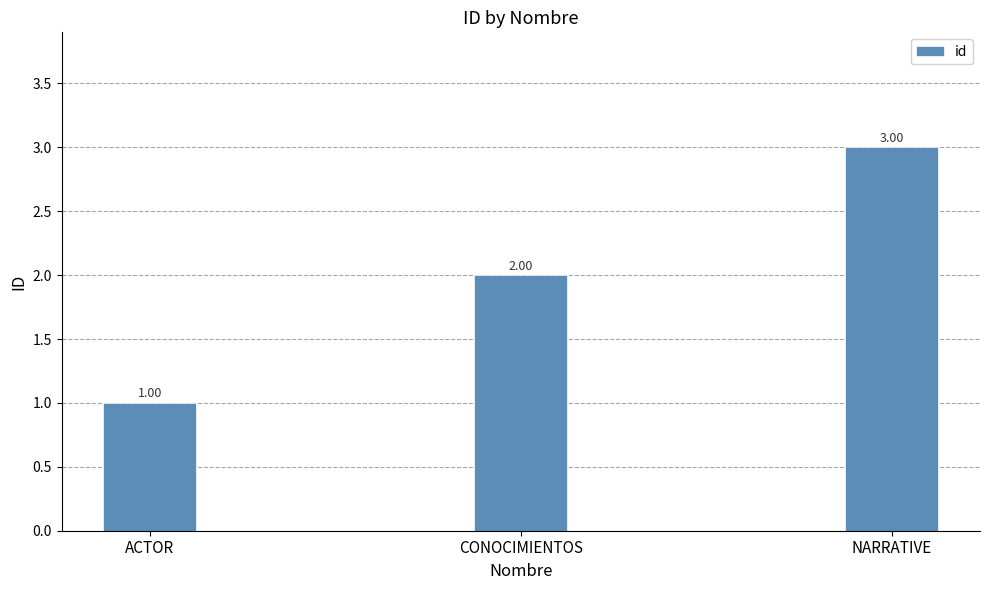

What is the change in value from ACTOR to CONOCIMIENTOS?

+1